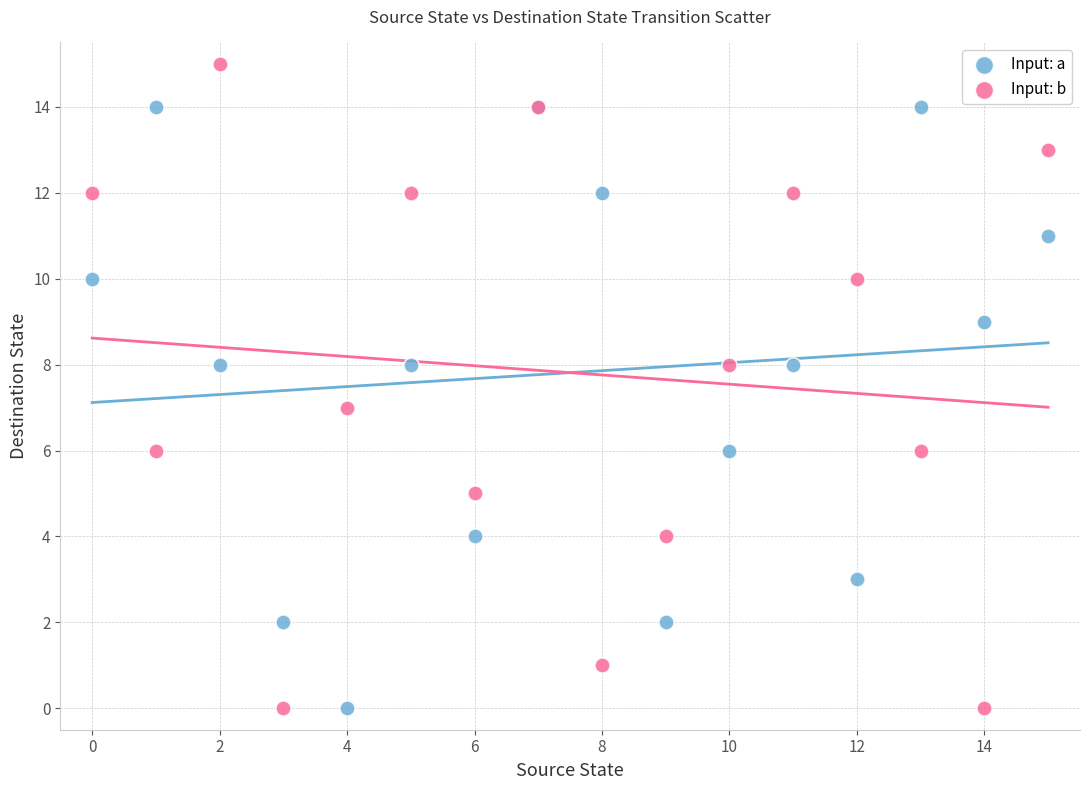

What are all the series names shown in the legend?

Input: a, Input: b